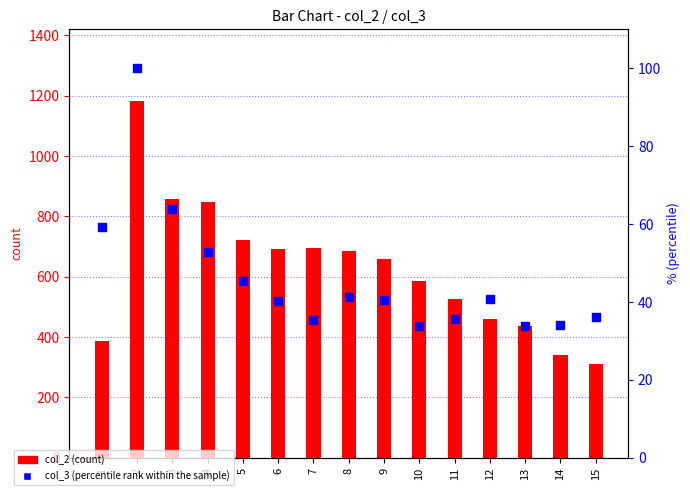

Which series reaches the minimum Y coordinate?

col_3 (percentile rank within the sample)